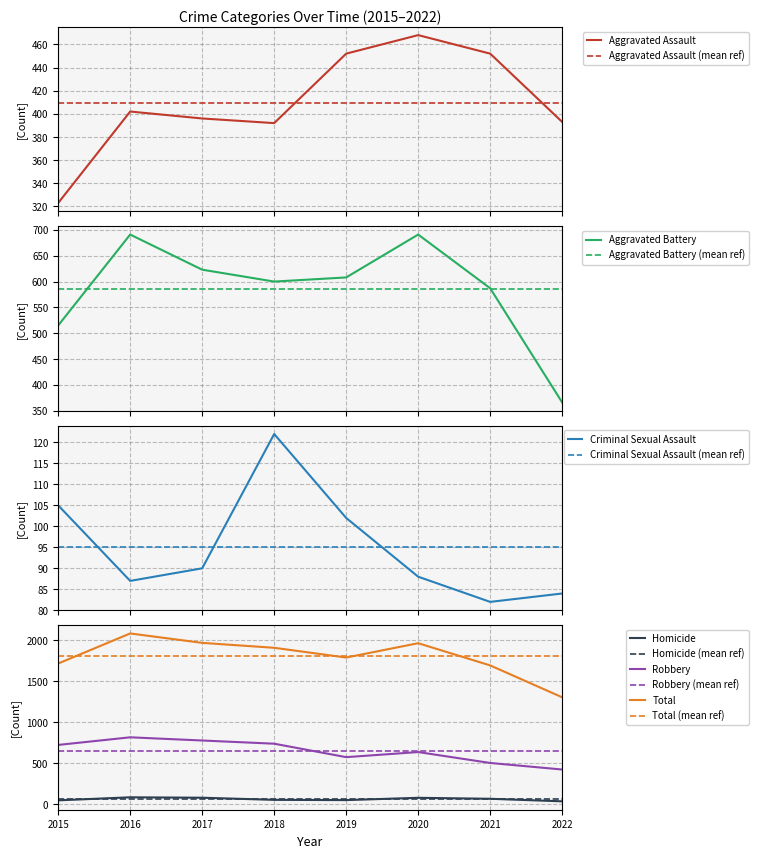

Which has a higher value, 2020 or 2017?

2020